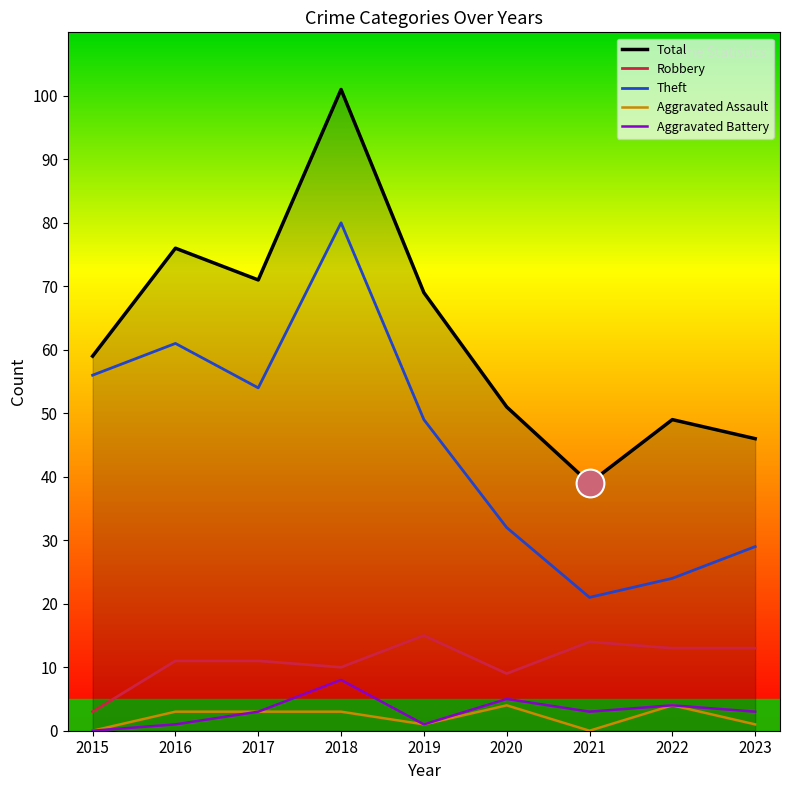

What are all the series names shown in the legend?

Total, Robbery, Theft, Aggravated Assault, Aggravated Battery